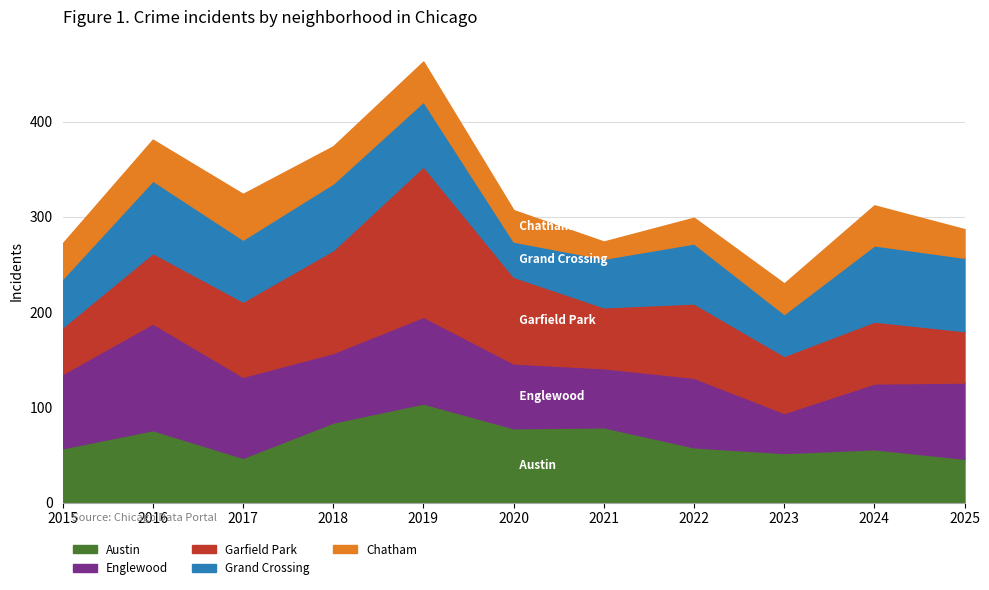

True or false: Garfield Park has more than 2 interior local peaks.

True